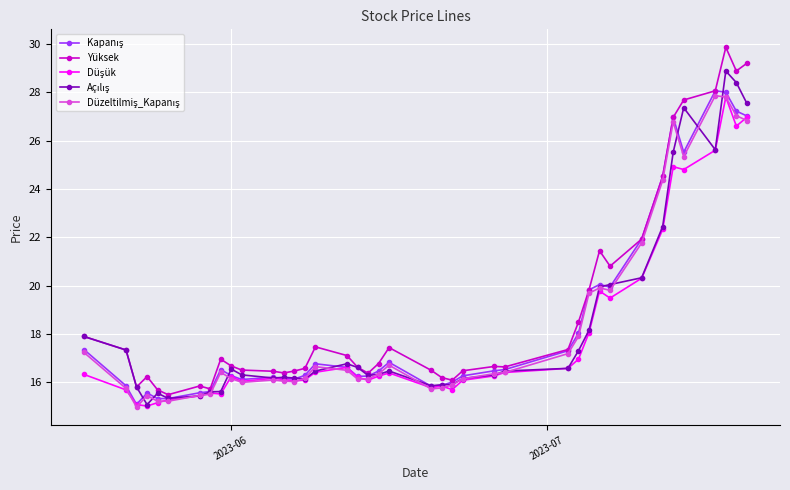

What is the sum of all Yüksek values?

761.2